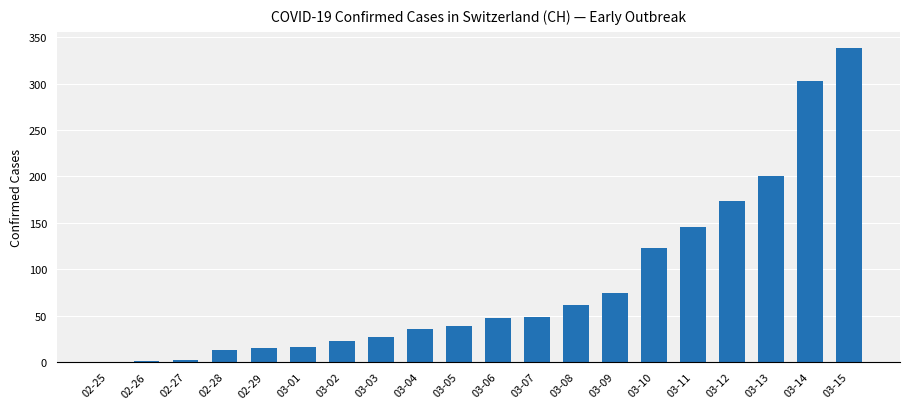

What is the sum of all values?

1684